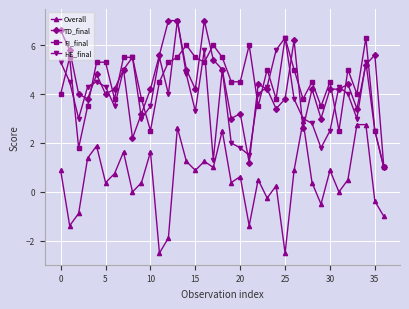

What is the minimum value shown in the chart?

-2.5